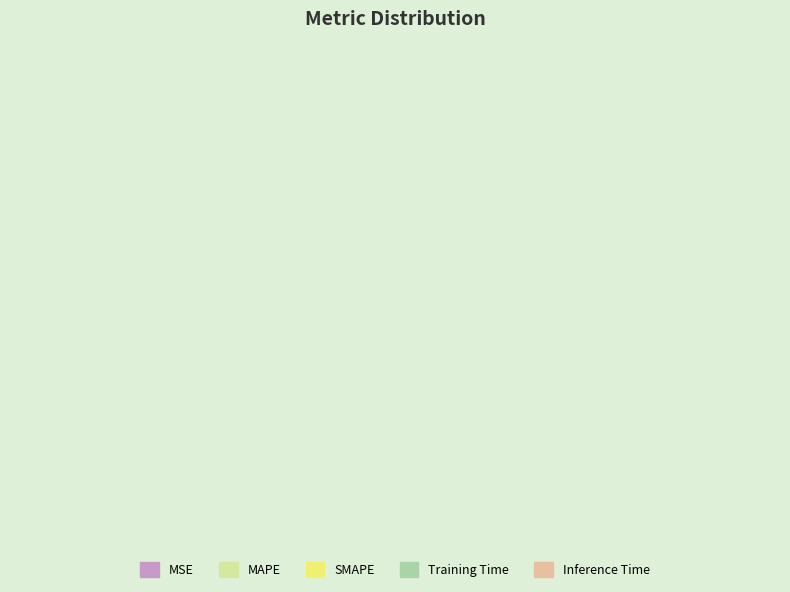

How many slices are in this pie chart?

5